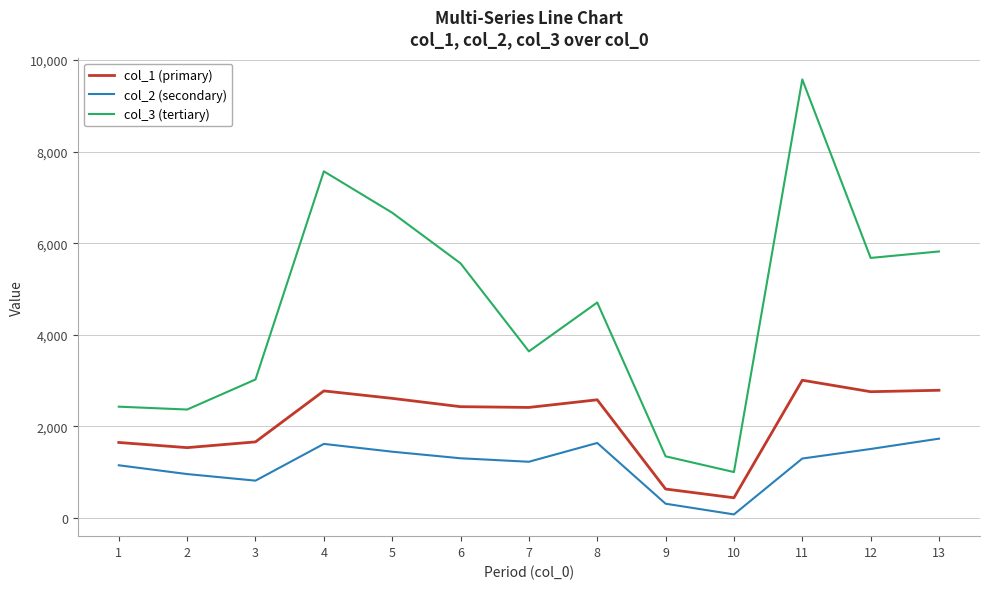

How many lines are shown in the chart?

3